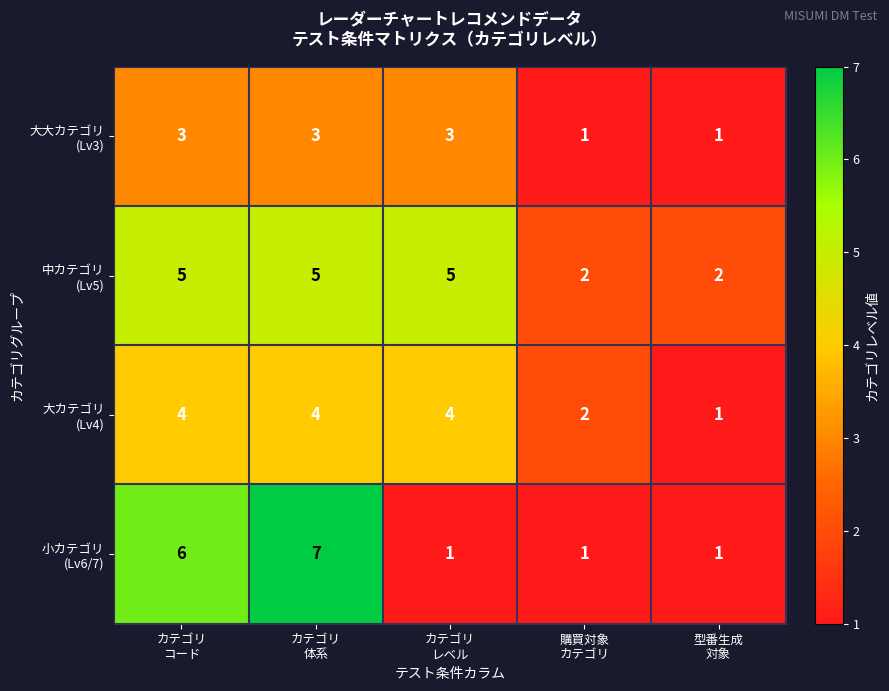

What is the greatest value displayed?

7